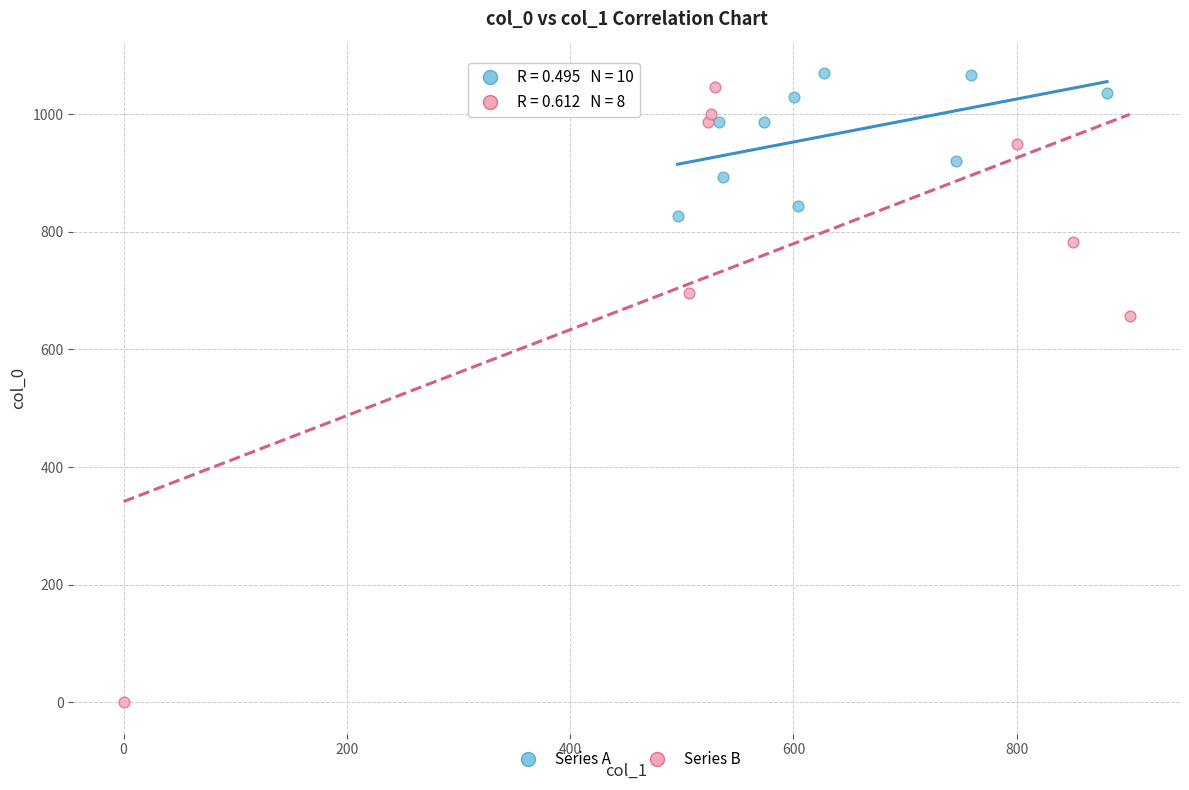

What are all the series names shown in the legend?

Series A, Series B